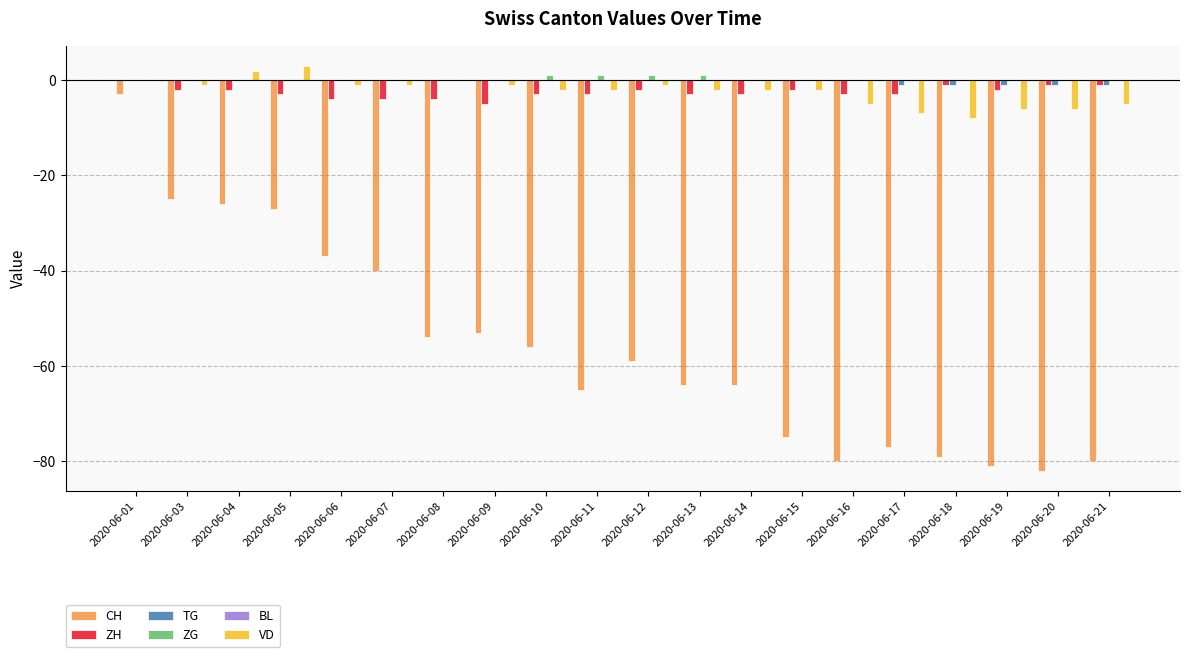

Count the number of categories in the chart.

20